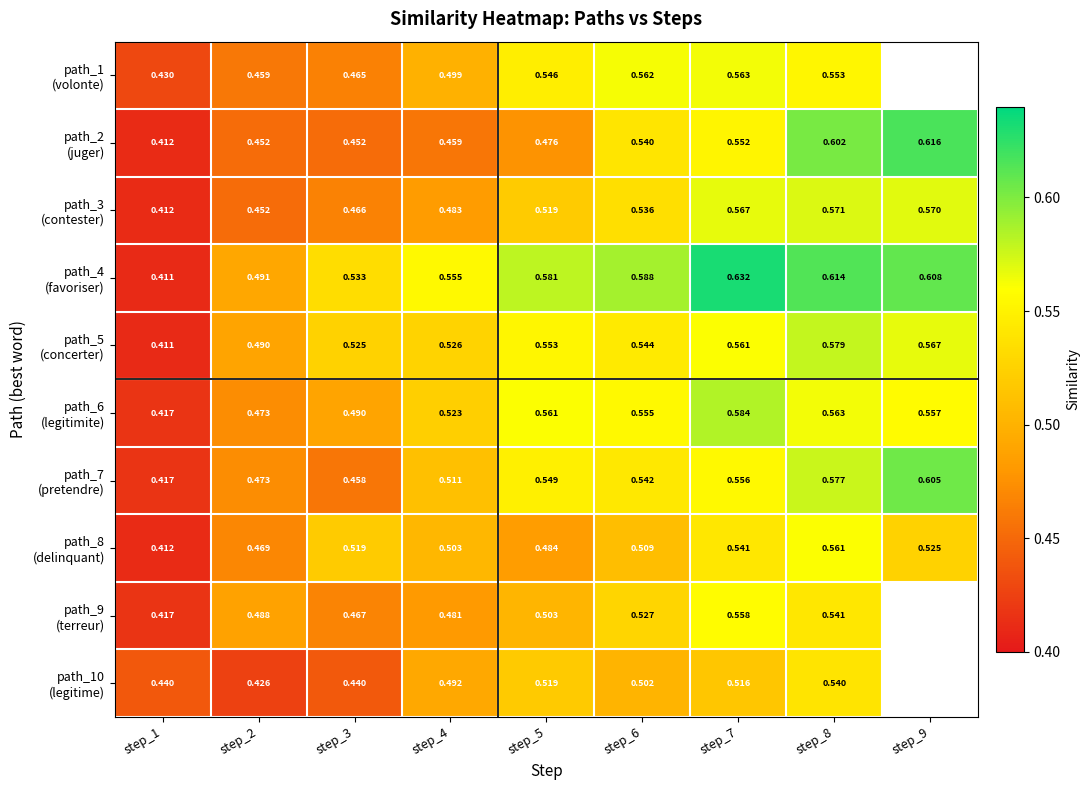

Which category has the highest value in the path_8 (delinquant) series?

step_8